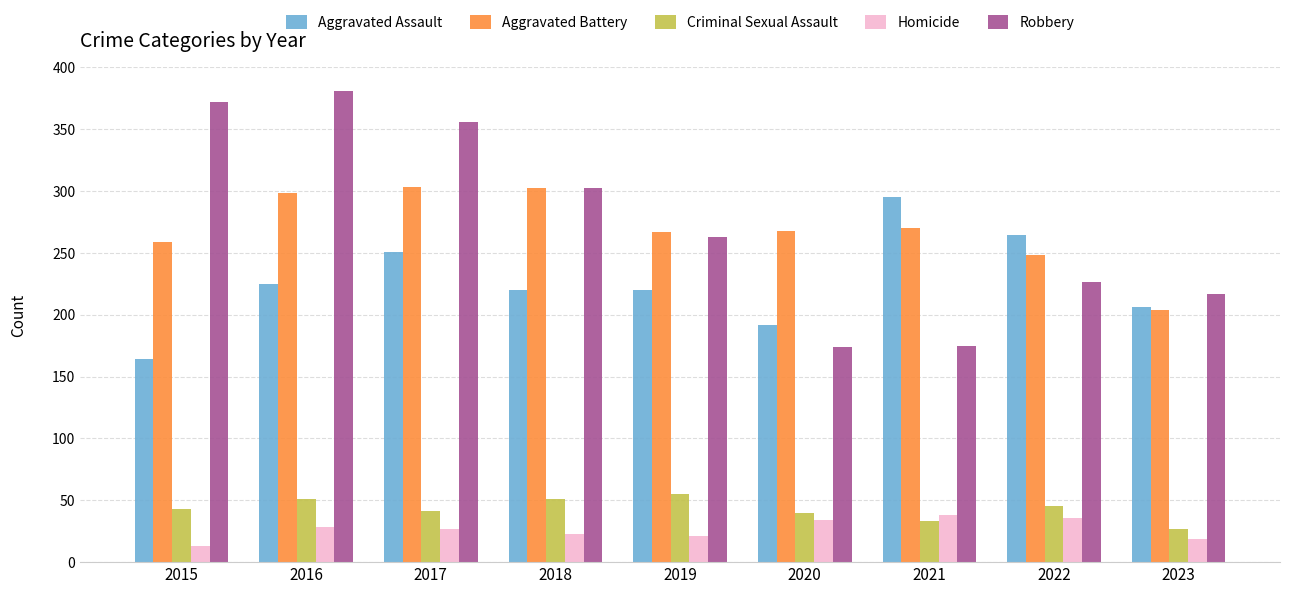

What is the difference between the maximum and second lowest values in the Criminal Sexual Assault series?

22